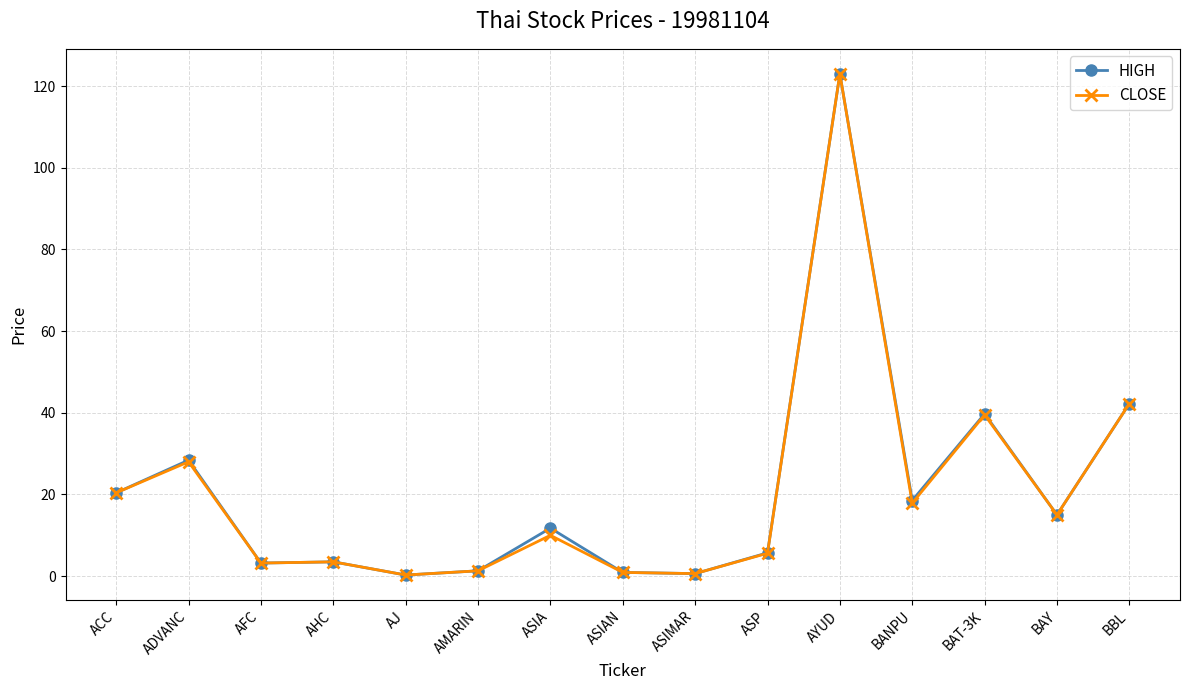

What is the label of the 6th point from the left?

AMARIN